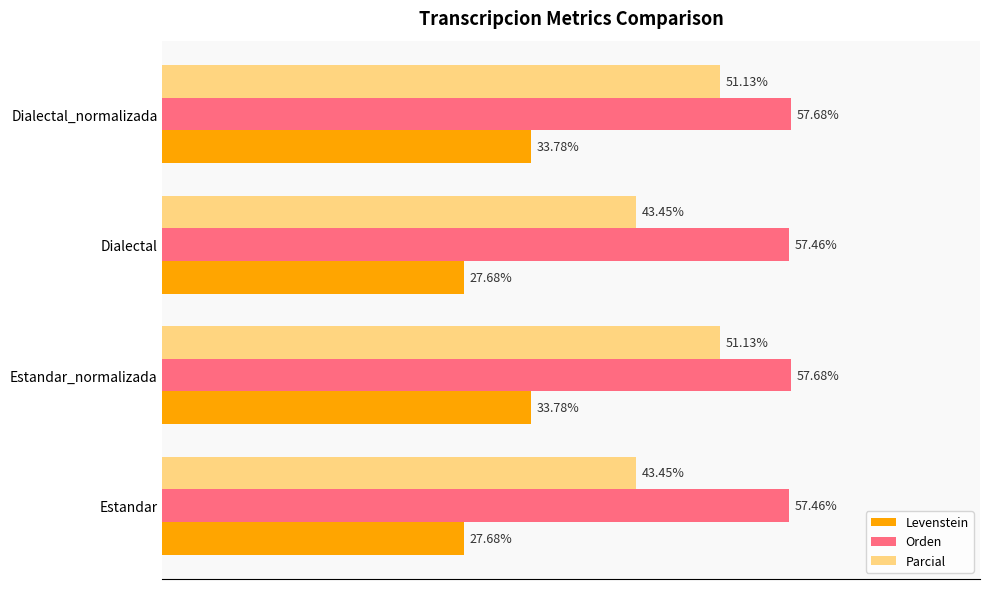

Which series has the largest range (max minus min)?

Parcial